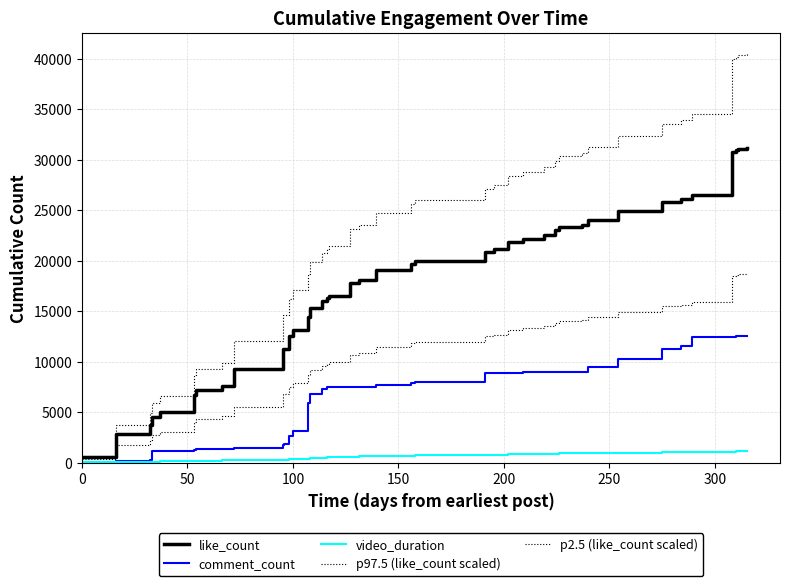

True or false: video_duration has more than 0 interior local peaks.

False